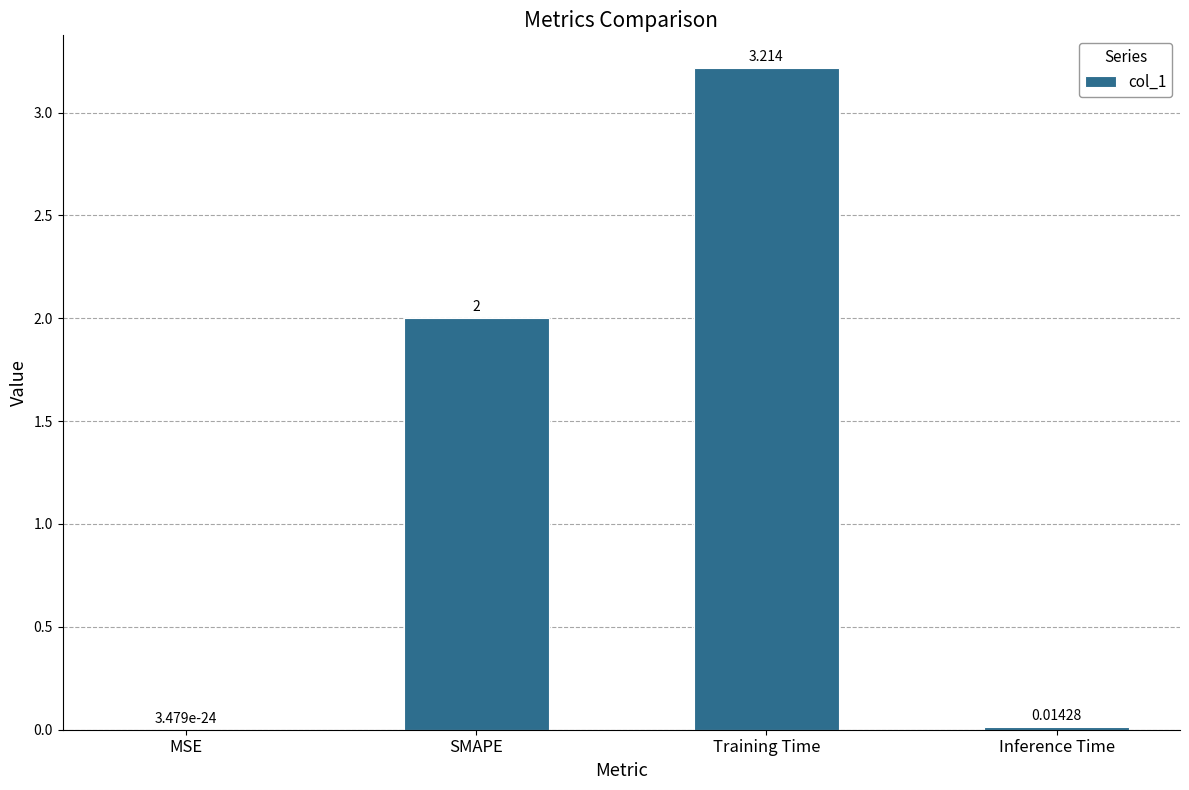

Does the chart contain stacked bars?

No